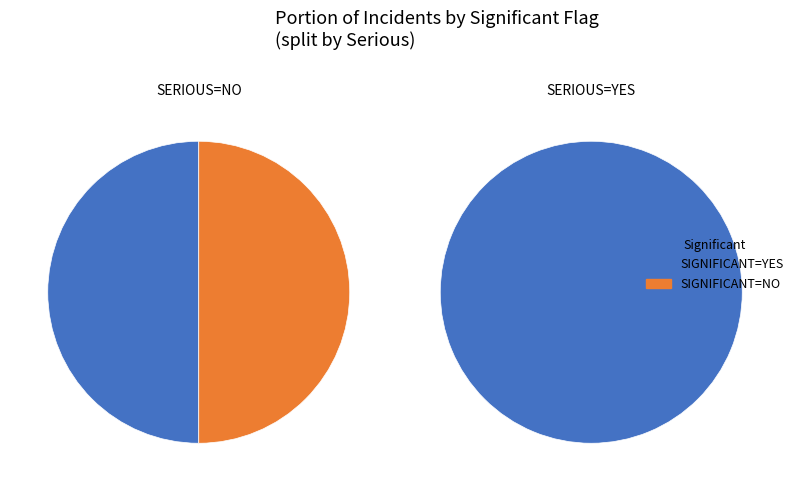

Combined, do NO and YES account for over 50%?

Yes